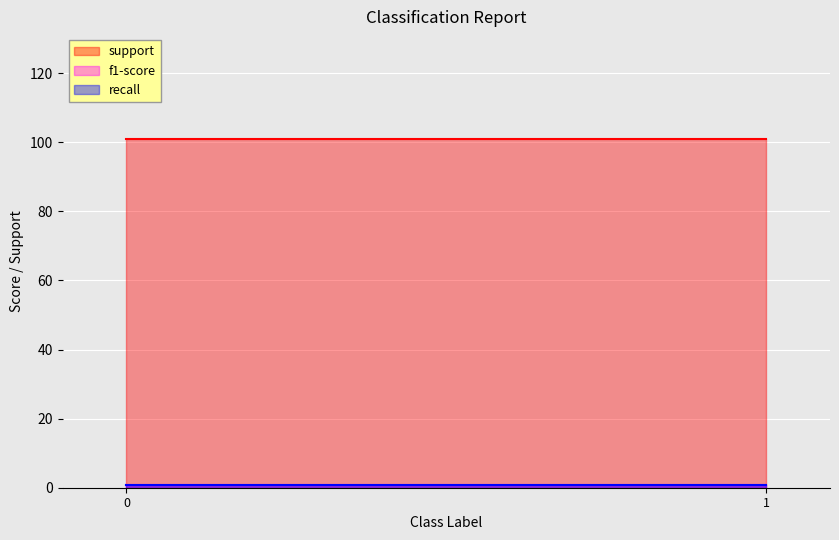

What is the value of the support point at the 1st from the left?

101.0